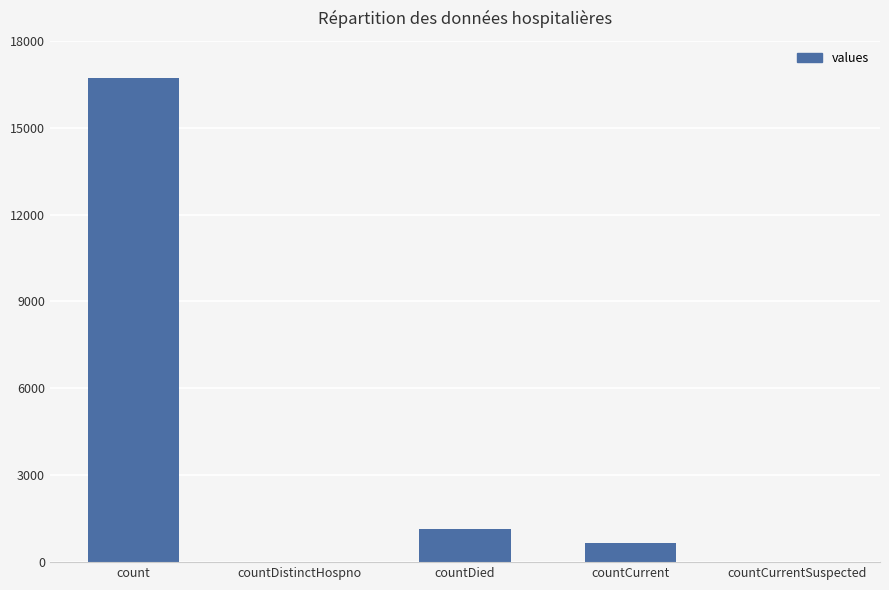

Reading right to left, transcribe all the data shown in this chart.

0	668	1142	0	16729